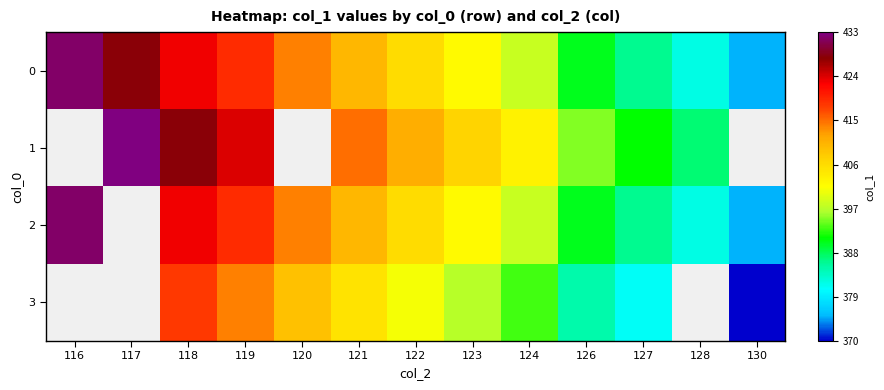

Is the value of 1 at 120 greater than the value of 3 at 119?

No